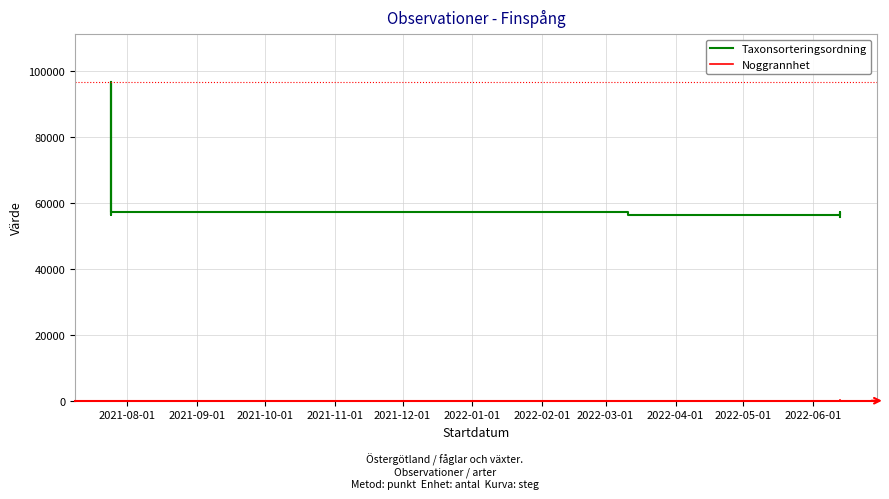

Reading left to right, transcribe all the data shown in this chart.

Taxonsorteringsordning: 96610	96610	56231	96610	57281	56311	56632	57064	55667
Noggrannhet: 25	25	25	25	25	25	75	75	75